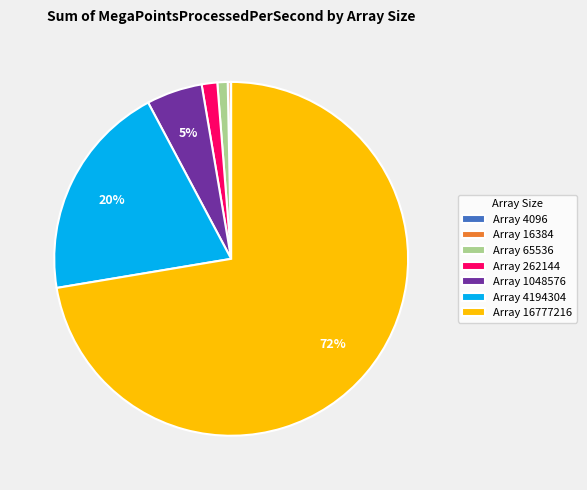

The Array 65536 slice represents 6% of the pie. True or false?

False